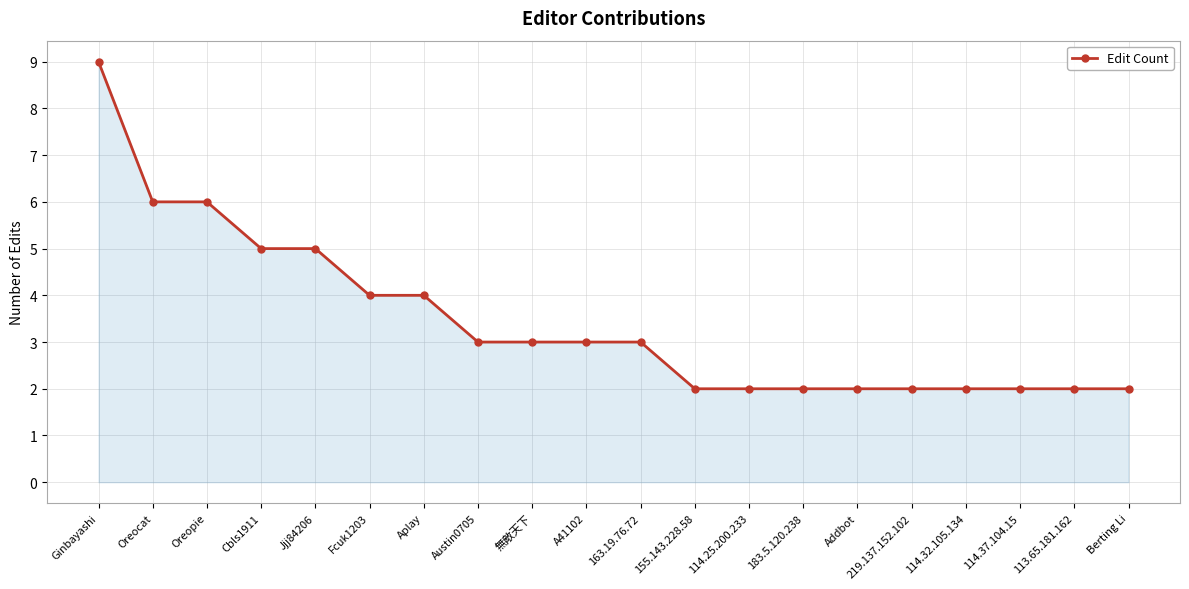

How many categories are shown in the chart?

20